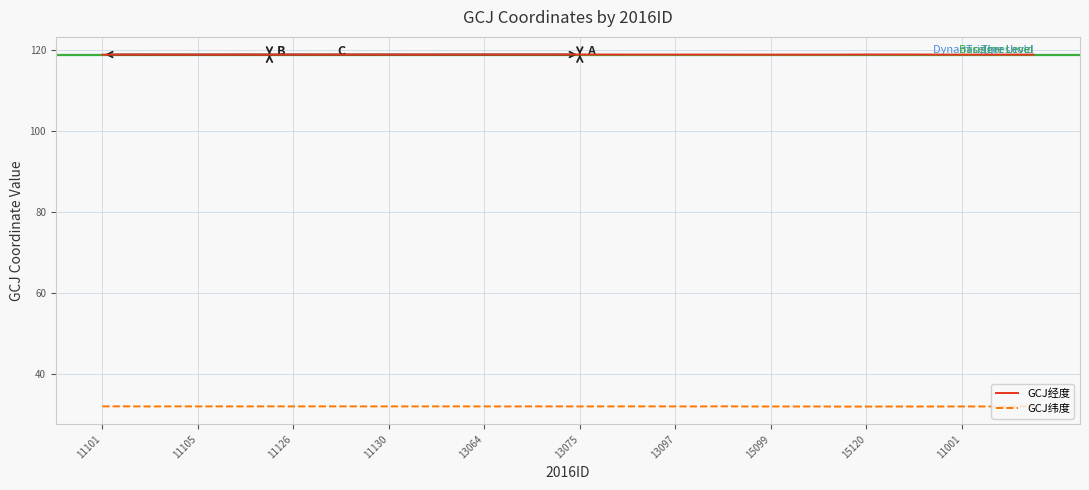

What is the difference between the maximum and second lowest values in the GCJ纬度 series?

0.1